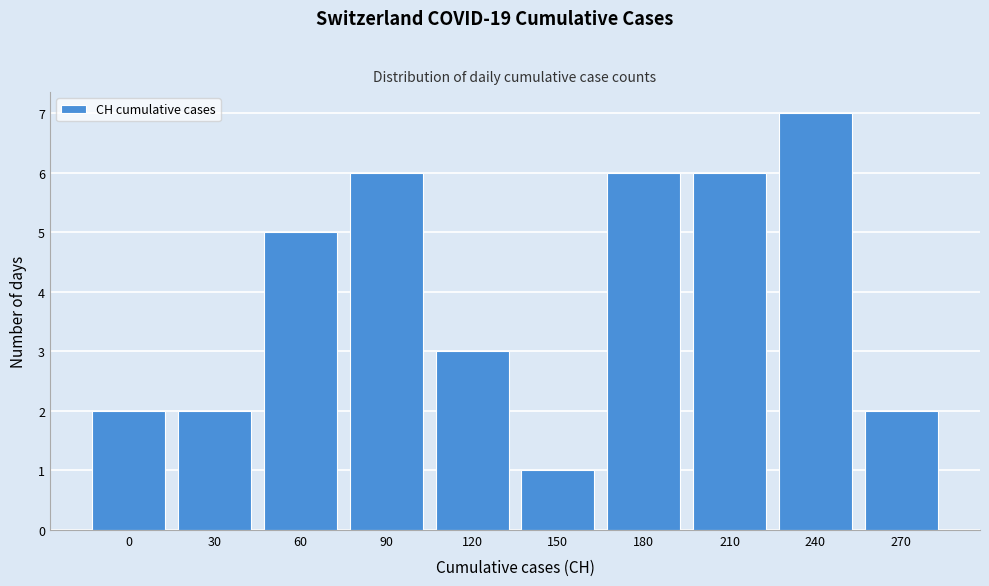

Reading left to right, extract all data points from this chart.

0=2	30=2	60=5	90=6	120=3	150=1	180=6	210=6	240=7	270=2